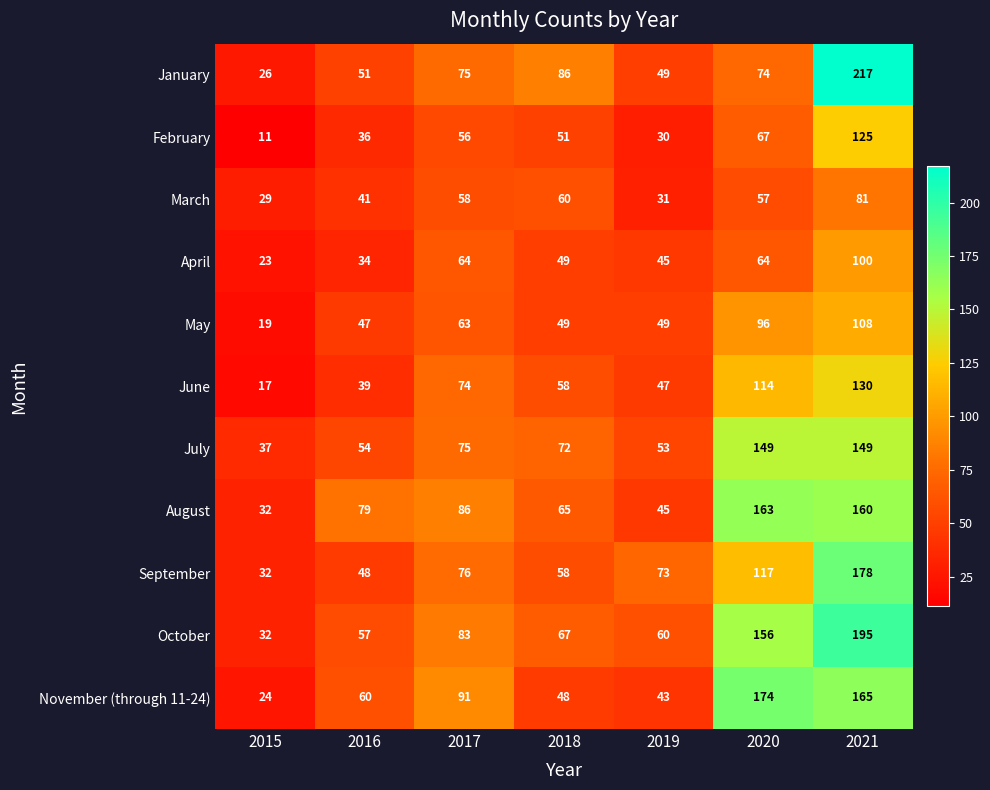

What is the greatest value displayed?

217